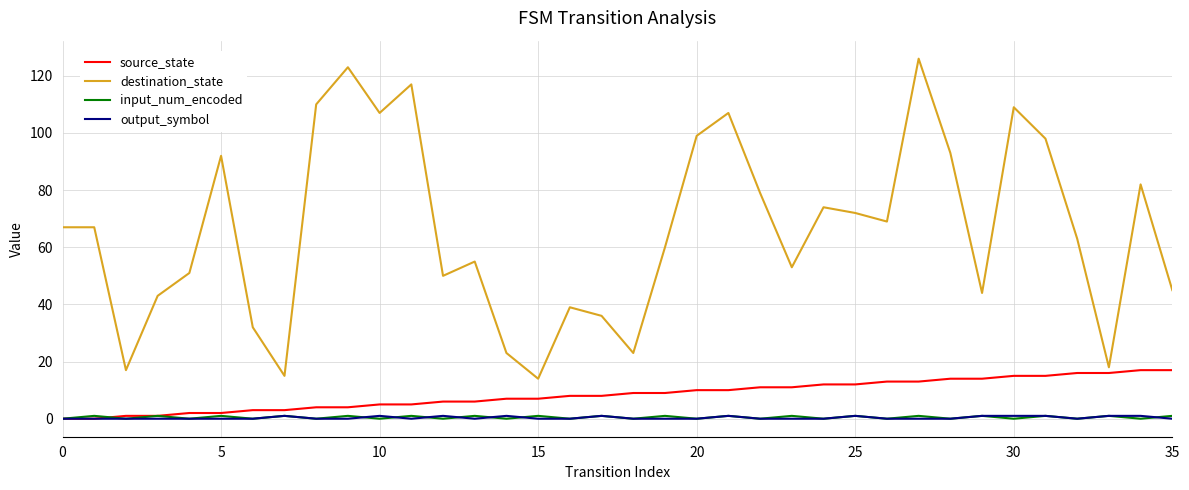

How many lines are shown in the chart?

4